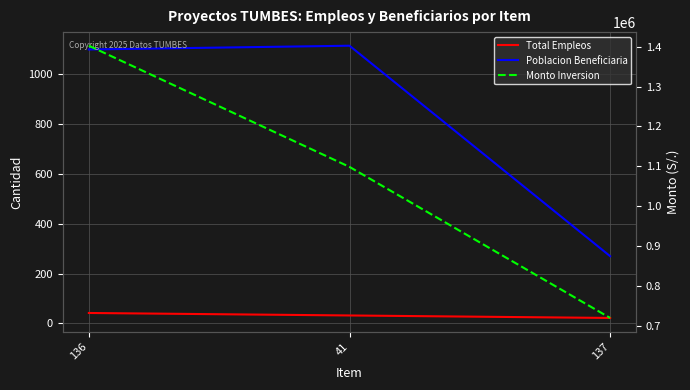

Reading left to right, transcribe all the data shown in this chart.

Total Empleos: 42.0	32.0	22.0
Poblacion Beneficiaria: 1100.0	1115.0	270.0
Monto Inversion: 1402391.5	1098616.3	719903.7